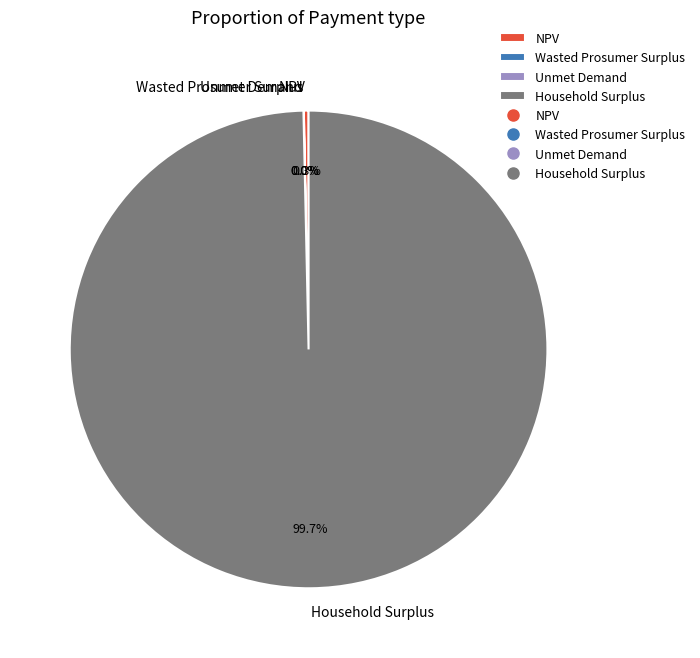

What is the largest slice in the pie chart?

Household Surplus